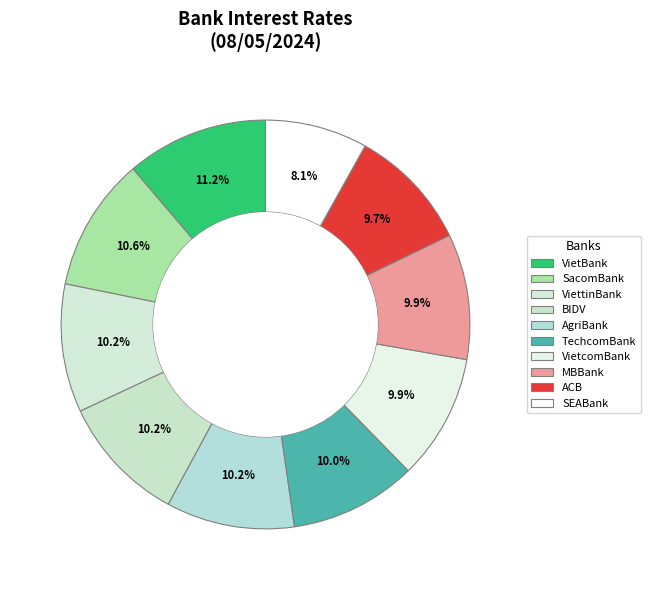

Do VietBank and MBBank together represent more than half of the pie?

No